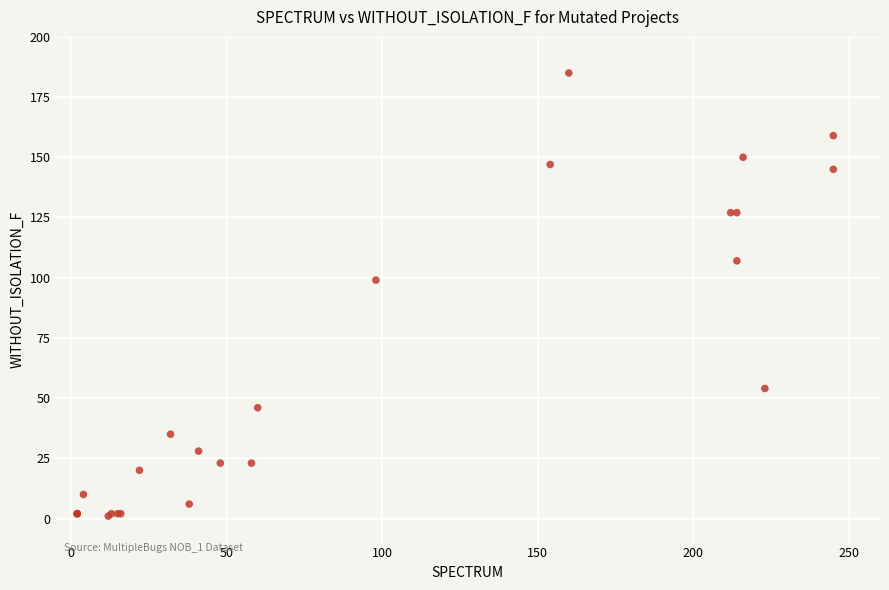

What Y value in the scatter plot is closest to 93?

99